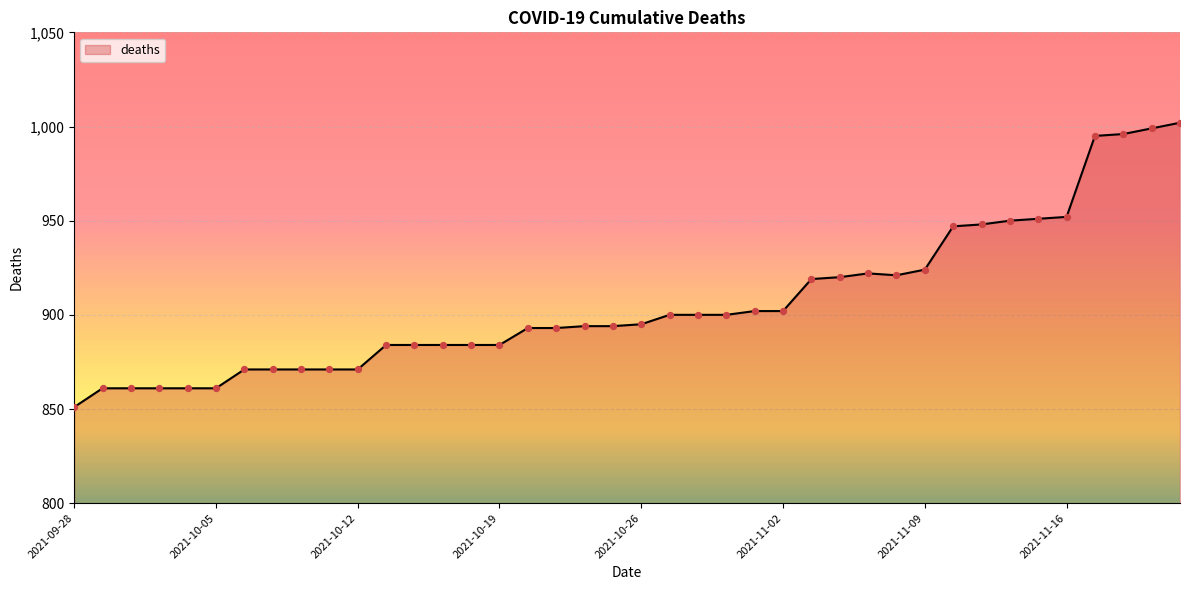

What is the minimum value shown in the chart?

851